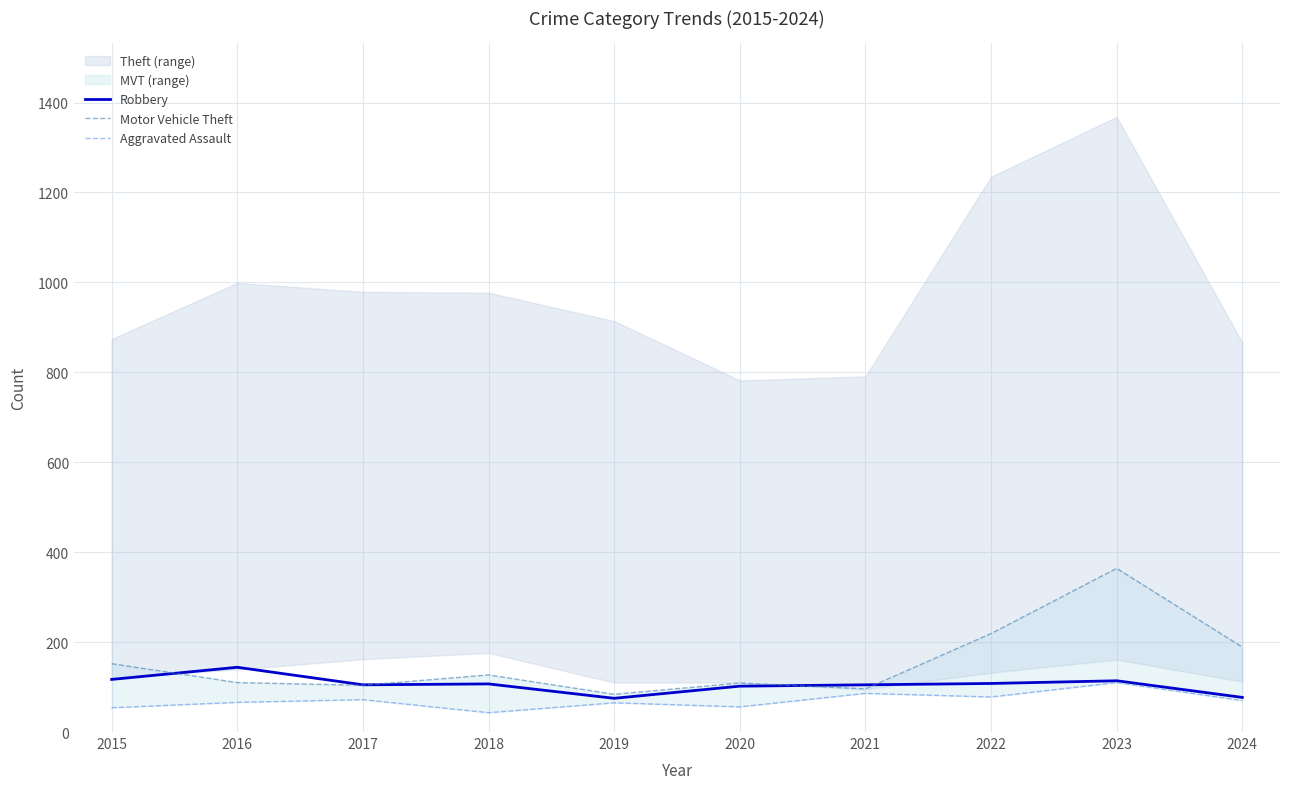

What is the average value of the Robbery series?

105